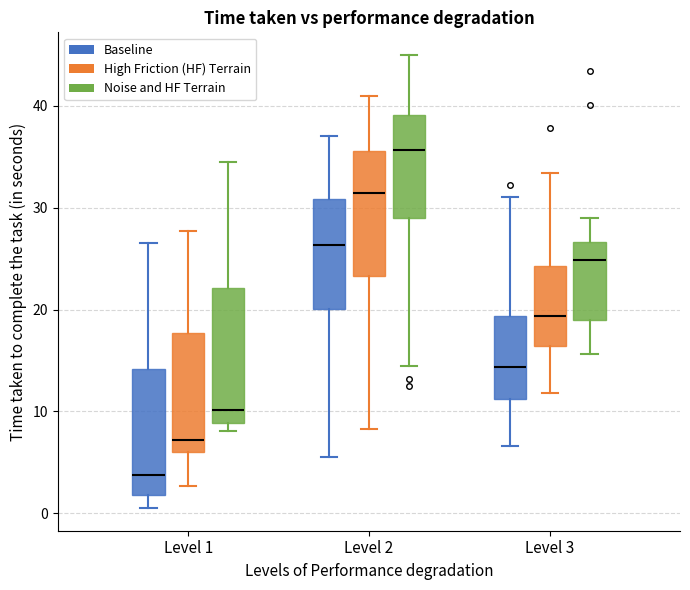

Reading left to right, read every box against the y-axis: the position of its median line, the range the box covers, and the ends of its whiskers. The values are not printed on the chart, so give them approximately, as read against the axis.

Level 1 (Baseline): median 4, box 2 to 14, whiskers 0 to 27
Level 1 (High Friction (HF) Terrain): median 7, box 6 to 18, whiskers 3 to 28
Level 1 (Noise and HF Terrain): median 10, box 9 to 22, whiskers 8 to 34
Level 2 (Baseline): median 26, box 20 to 31, whiskers 6 to 37
Level 2 (High Friction (HF) Terrain): median 31, box 23 to 36, whiskers 8 to 41
Level 2 (Noise and HF Terrain): median 36, box 29 to 39, whiskers 14 to 45
Level 3 (Baseline): median 14, box 11 to 19, whiskers 7 to 31
Level 3 (High Friction (HF) Terrain): median 19, box 16 to 24, whiskers 12 to 33
Level 3 (Noise and HF Terrain): median 25, box 19 to 27, whiskers 16 to 29